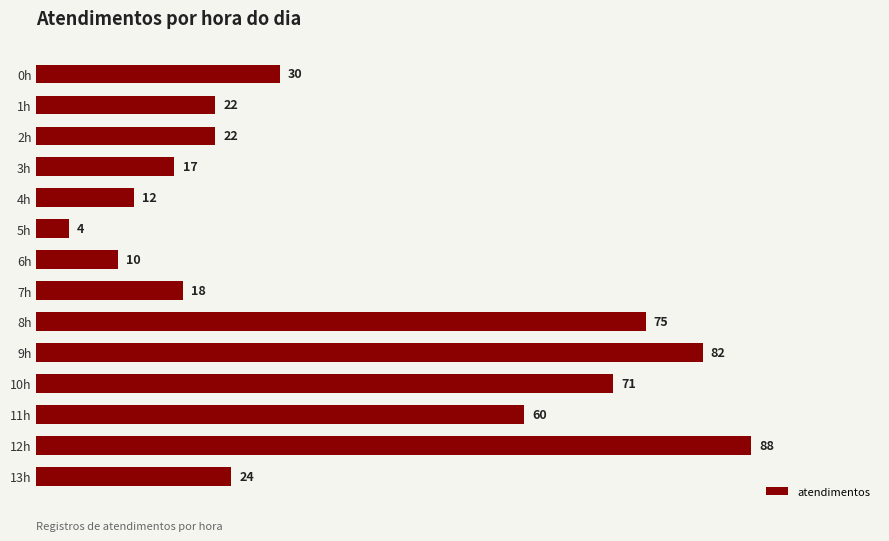

Between 1h and 6h, which is larger?

1h